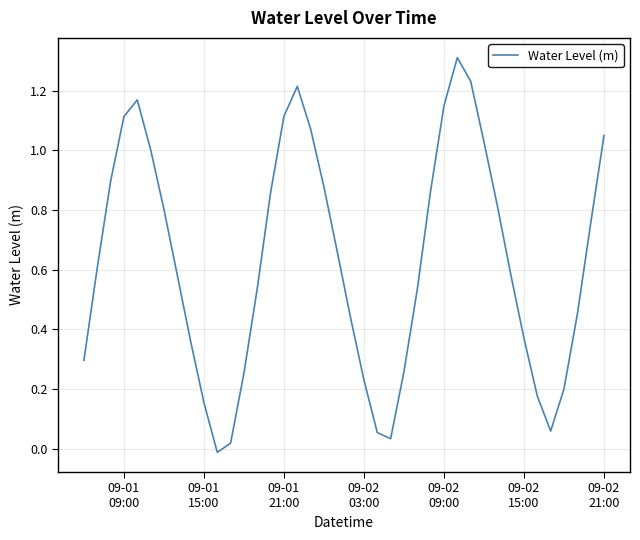

What is the greatest value displayed?

1.3